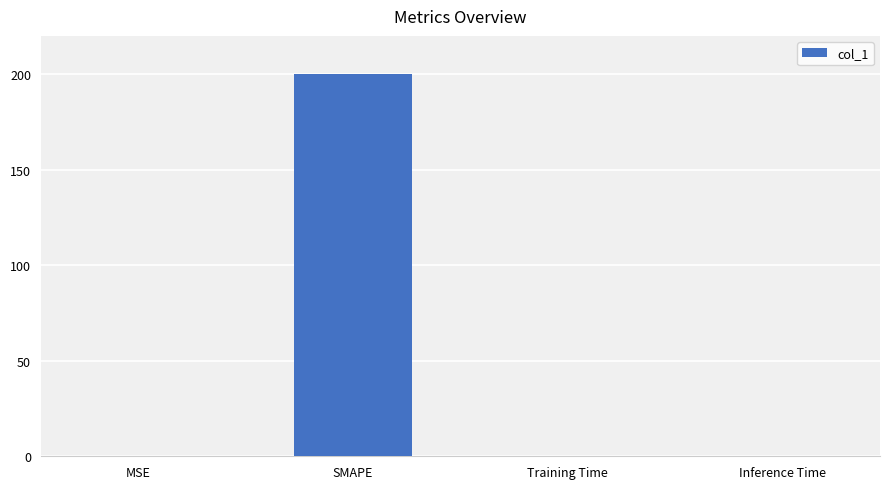

Are the bars horizontal?

No